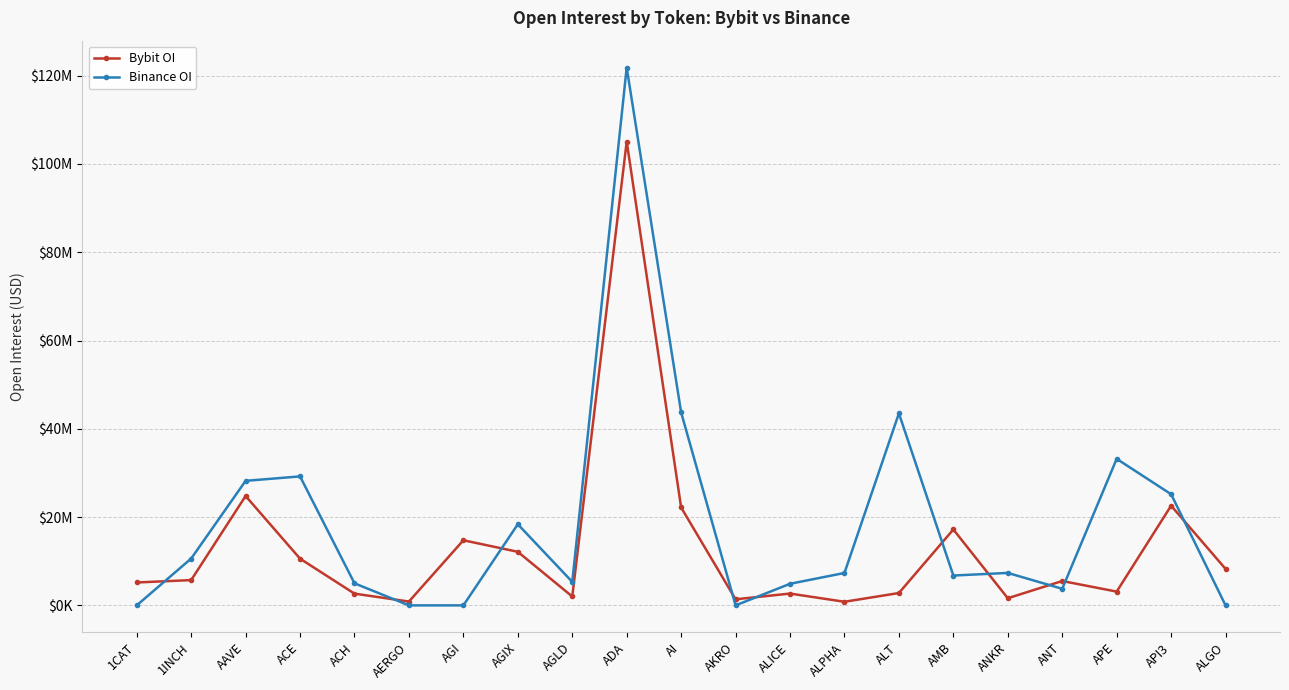

What is the spread (max minus min) of values at AKRO?

1378879